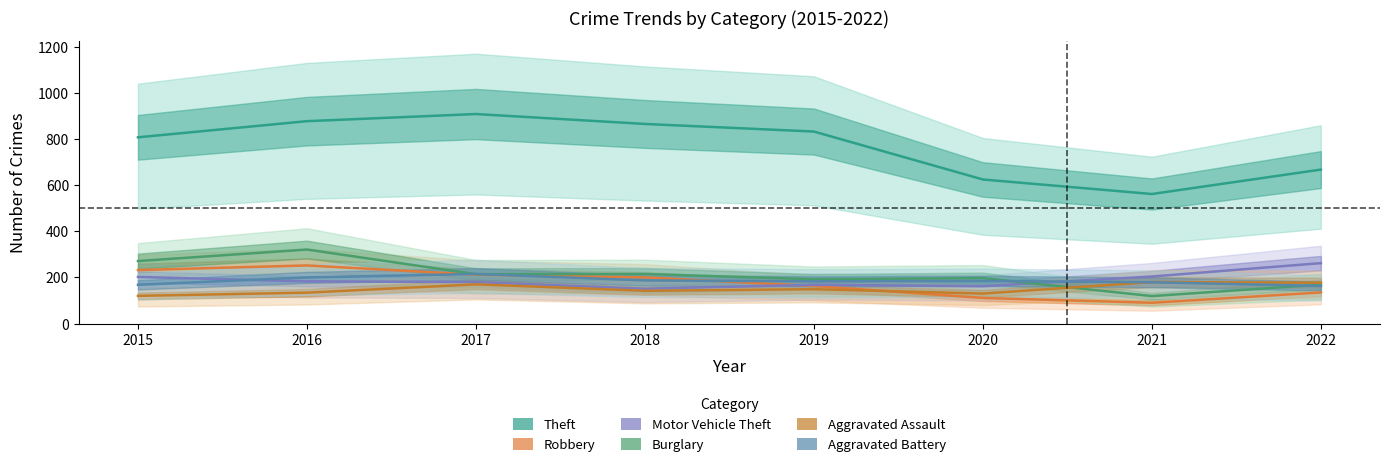

What is the value of the Motor Vehicle Theft point at the 1st from the left?

202